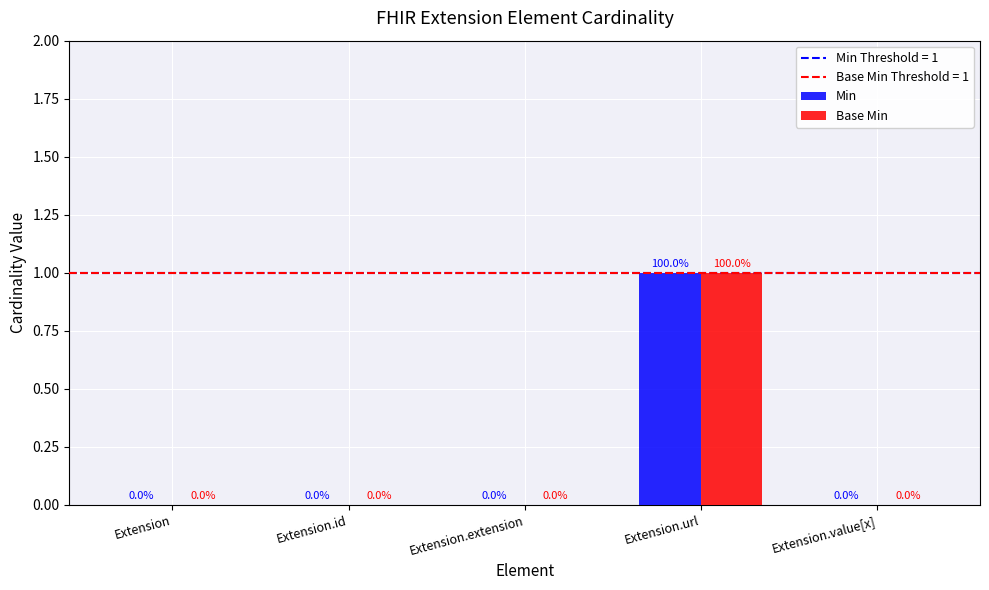

At which label does Base Min reach its peak?

Extension.url